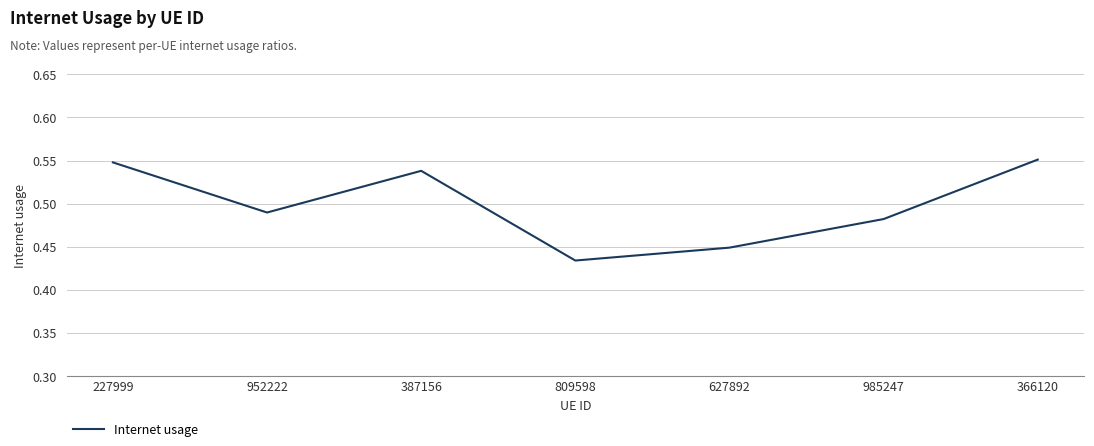

At which category does the data reach its first local peak?

387156